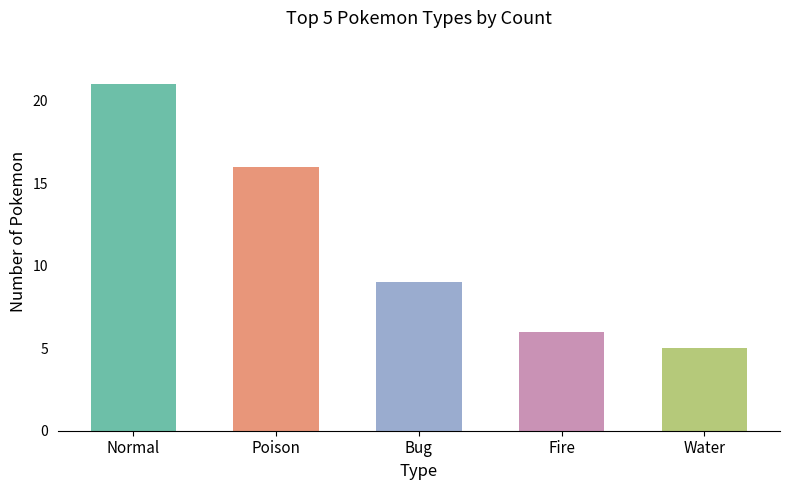

What is the change in value from Poison to Bug?

-7